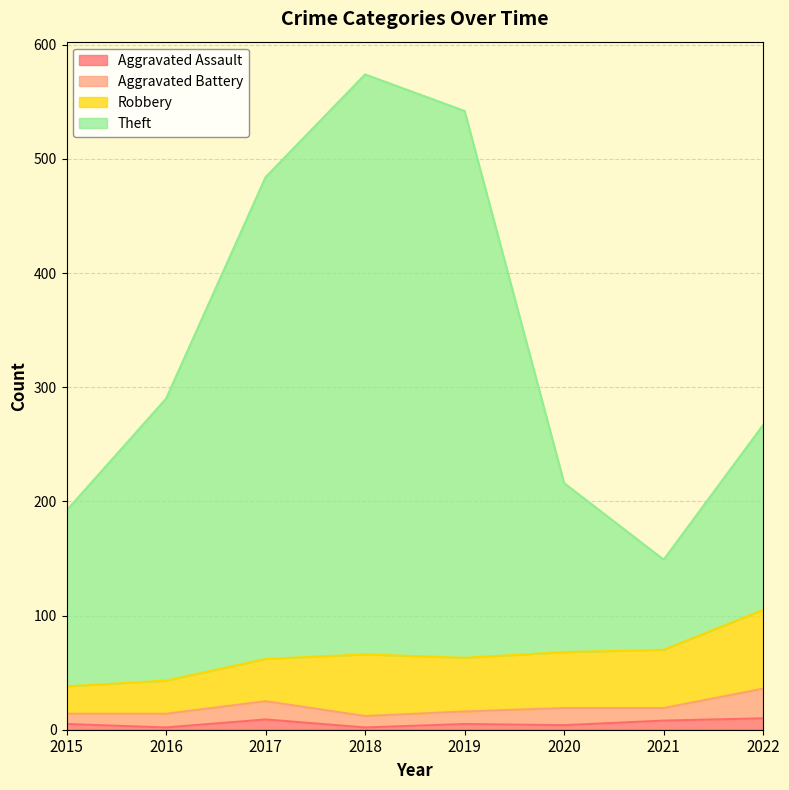

Where is the first local maximum for Theft?

2018